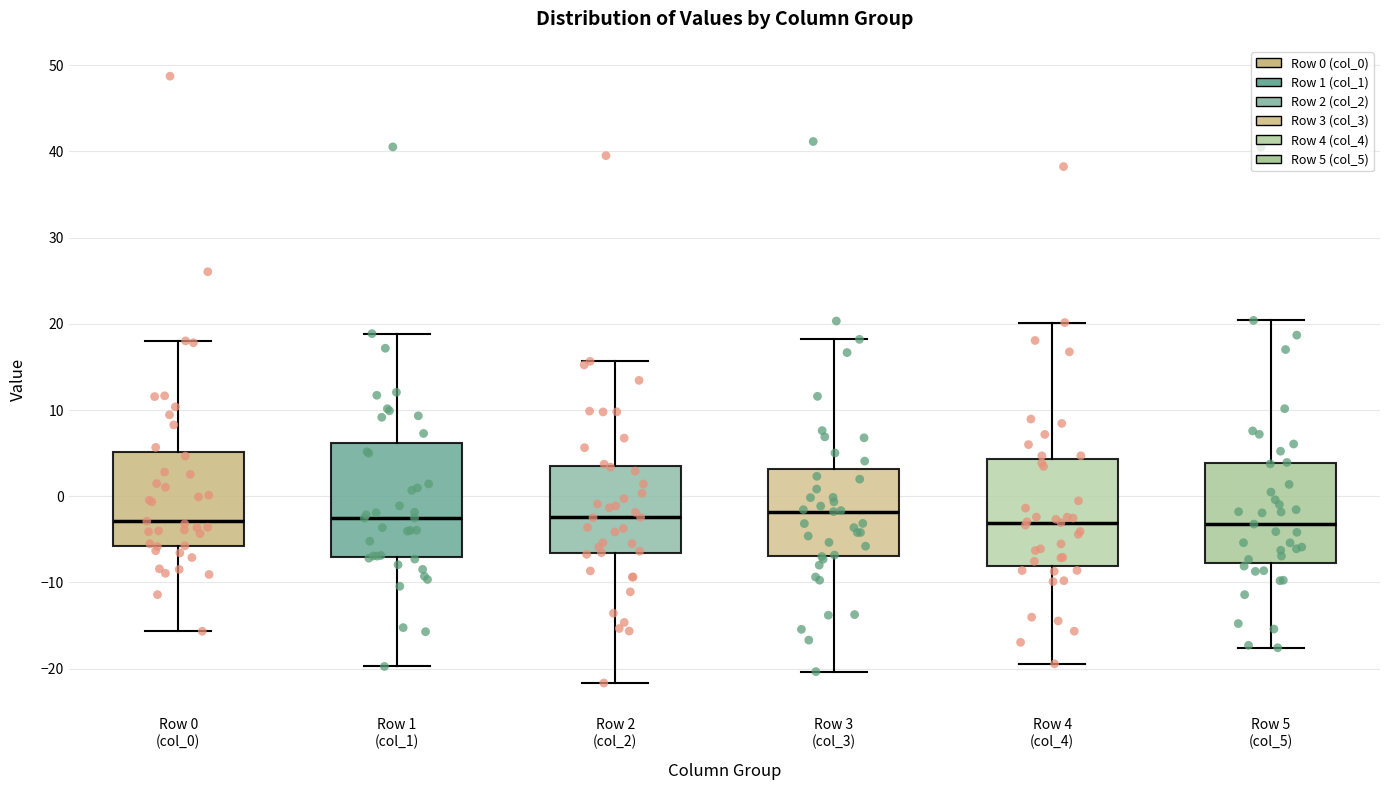

Where does the upper whisker of the box for Row 2 (col_2) end on the y-axis? The values are not printed on the chart, so give them approximately, as read against the axis.

16